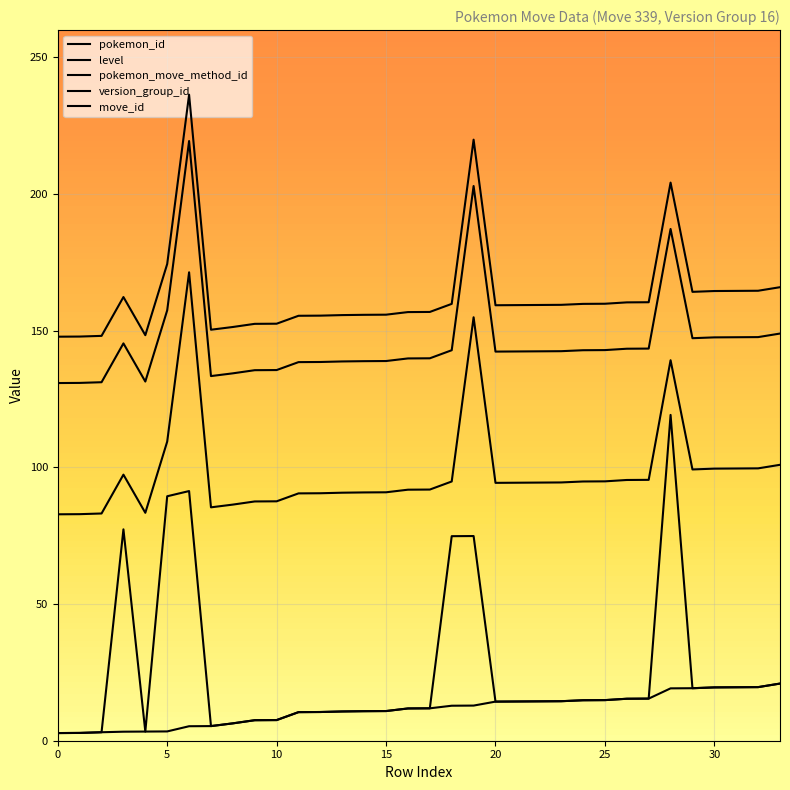

What is the value of the move_id point at the 32nd from the left?

164.5